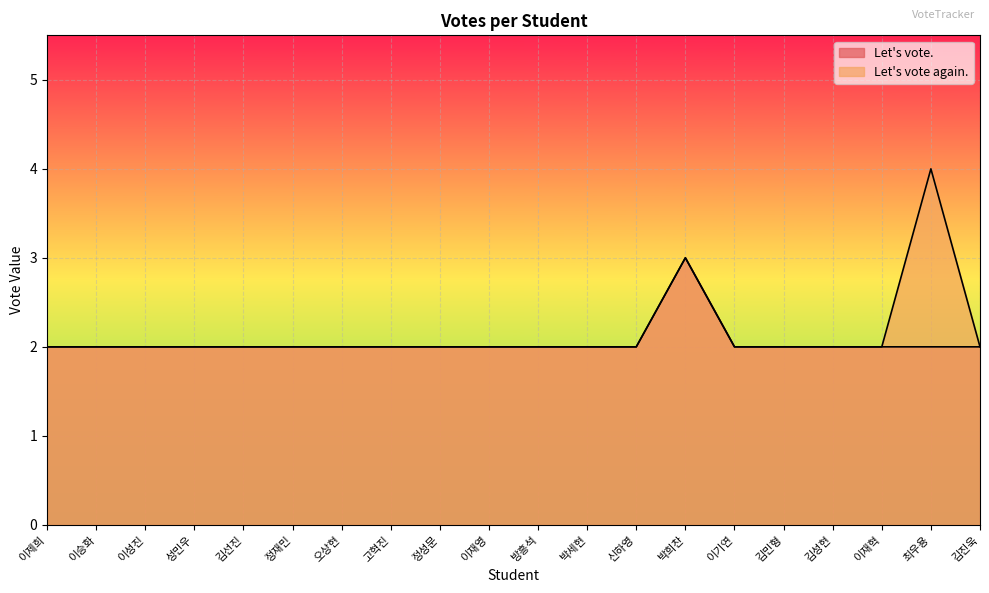

What is the label of the 7th point from the right?

박희찬